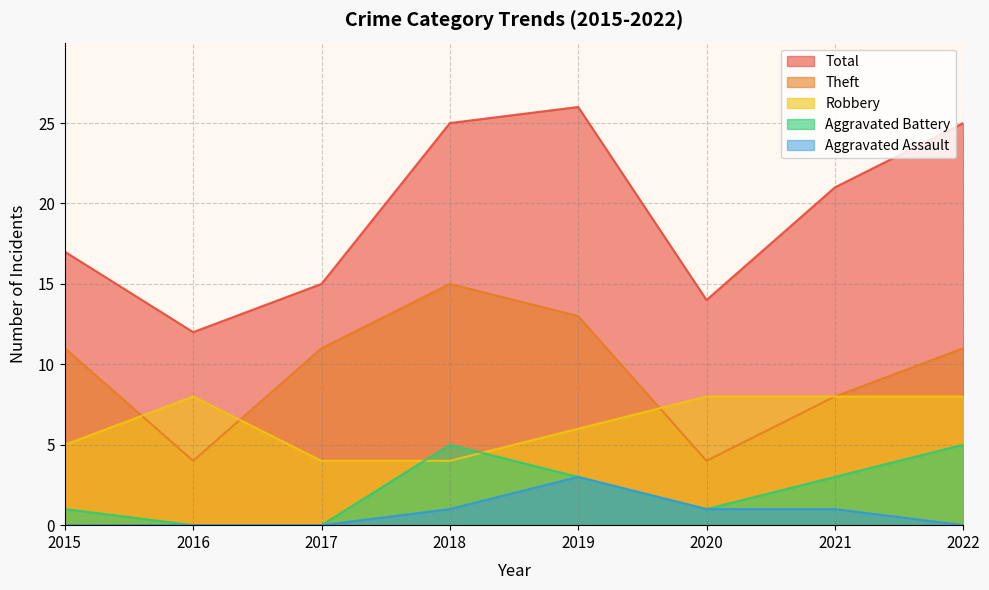

Which series has the largest range (max minus min)?

Total